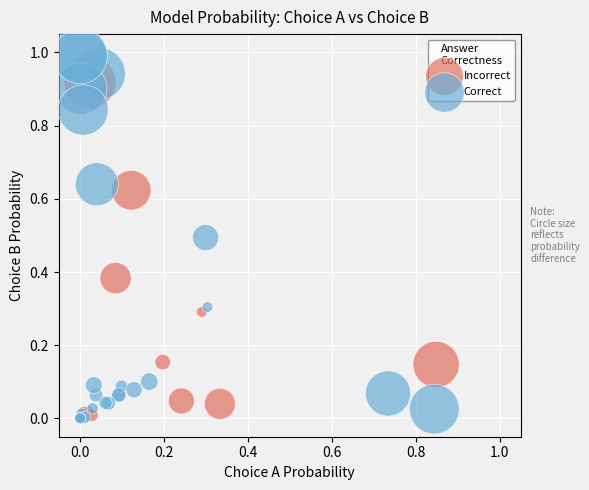

What are all the series names shown in the legend?

Incorrect, Correct